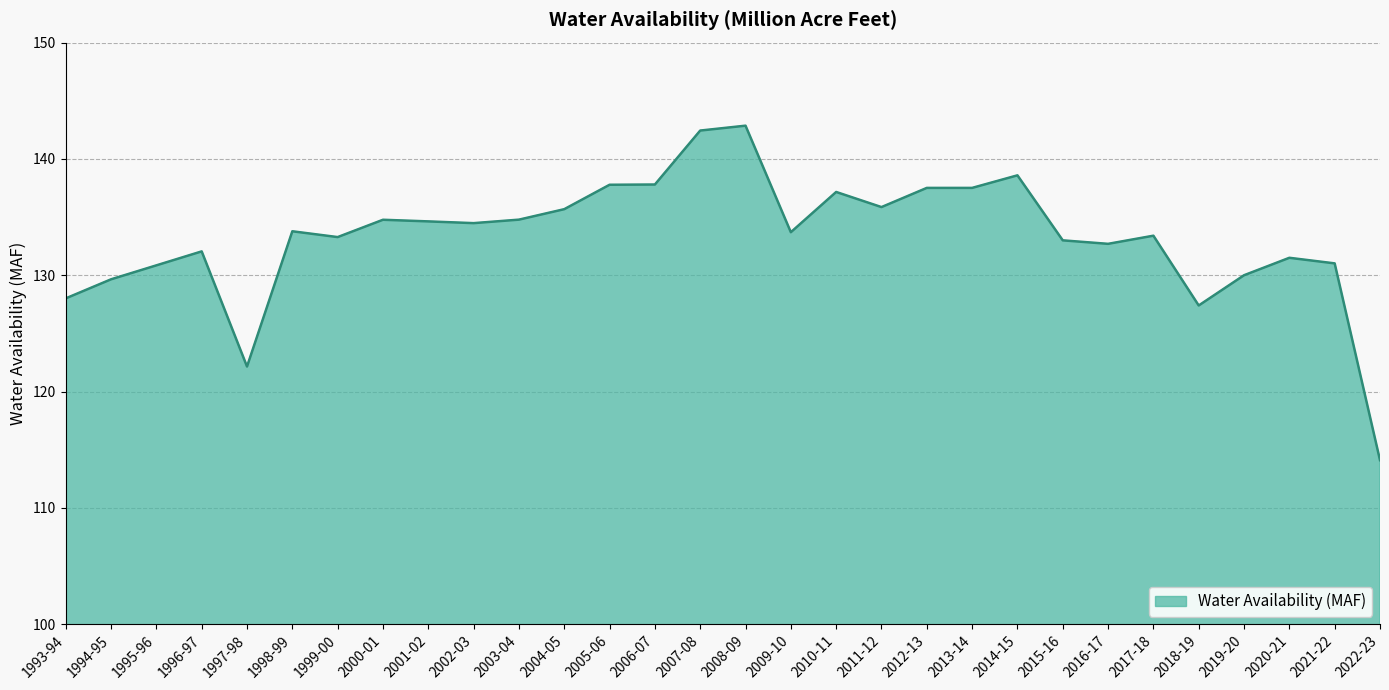

Where is the data nearest to the value 128?

1993-94